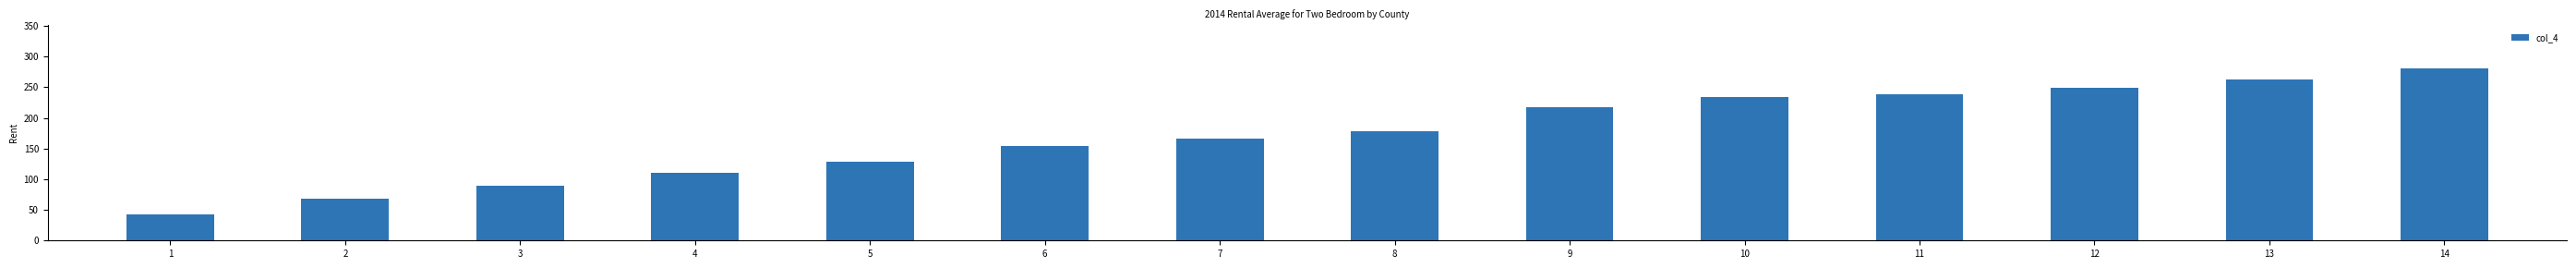

True or false: the data shows 270.5 at 7.

False